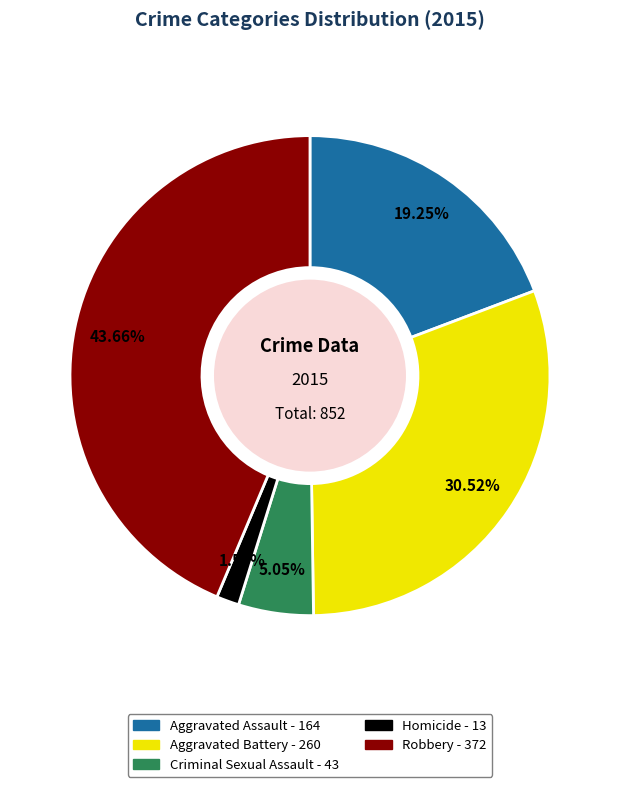

Does any single category account for the majority?

No